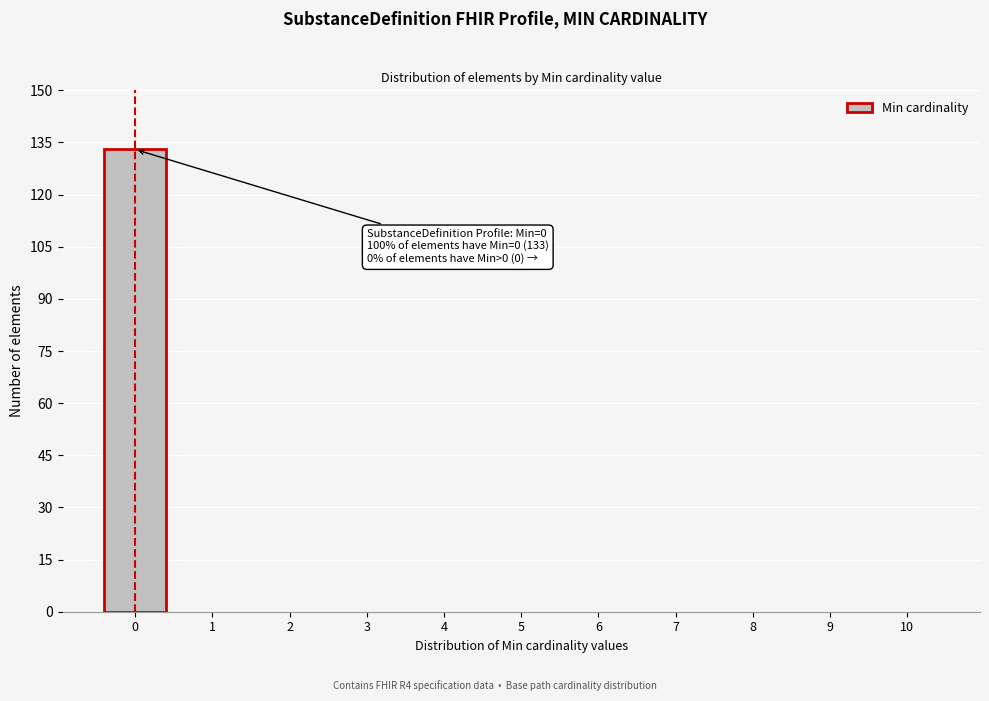

Reading left to right, list all the values displayed in this chart.

0=133	1=0	2=0	3=0	4=0	5=0	6=0	7=0	8=0	9=0	10=0